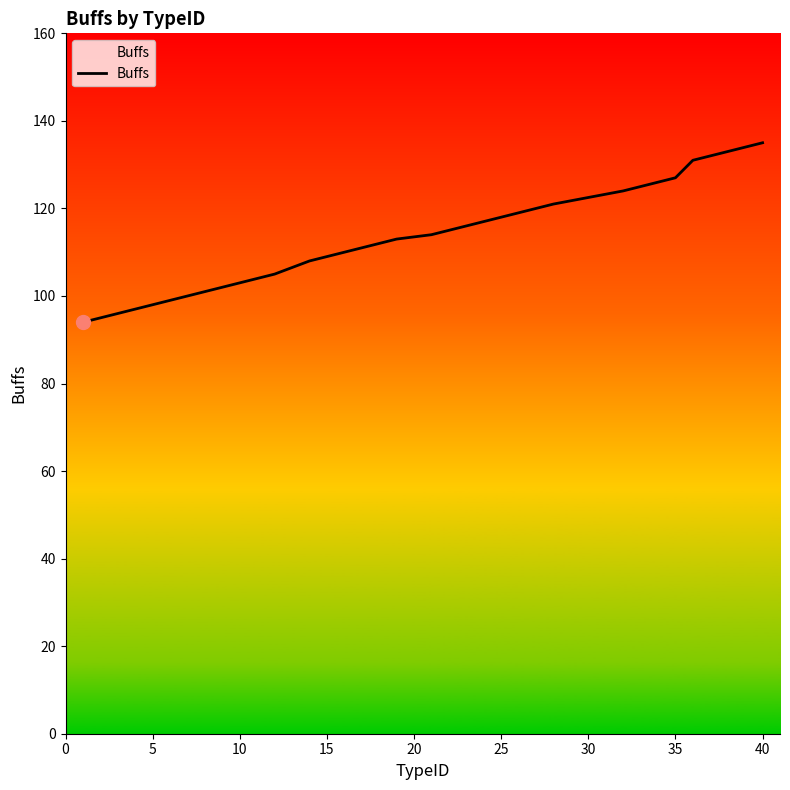

What is the difference between the maximum and minimum values?

41